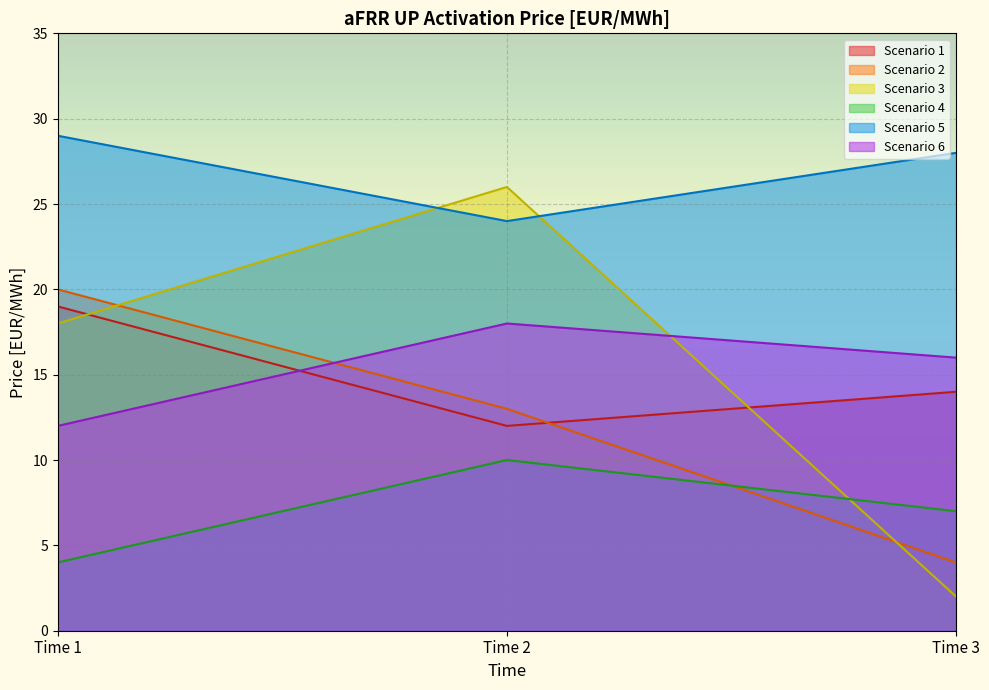

At which category is the sum across all series the highest?

Time 2